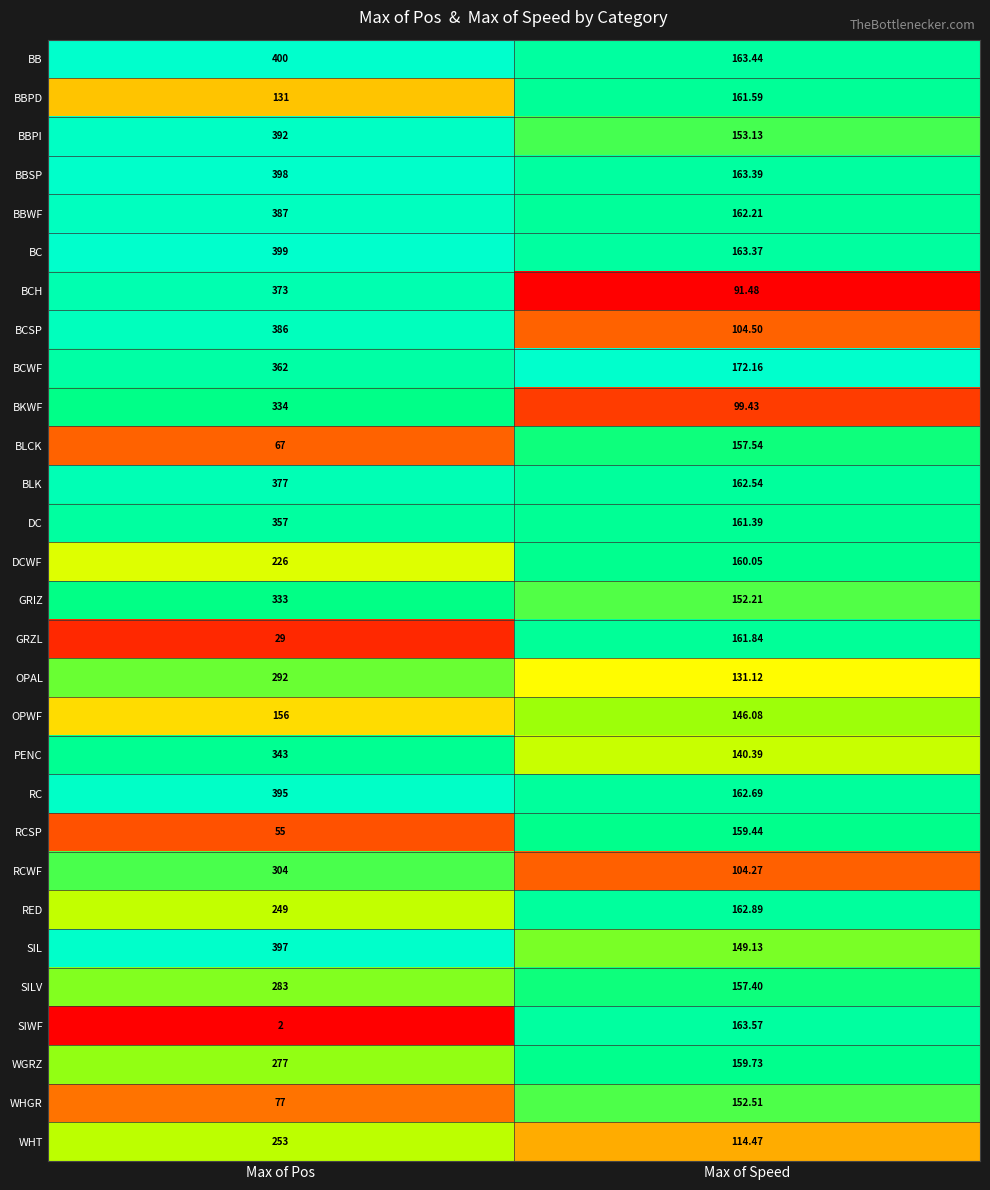

Which category has the lowest value in the GRIZ series?

Max of Speed